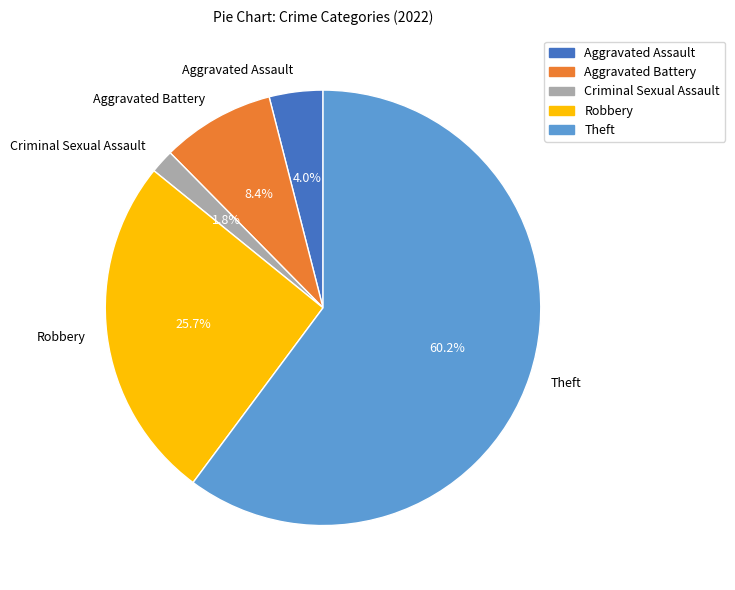

How many slices are in this pie chart?

5